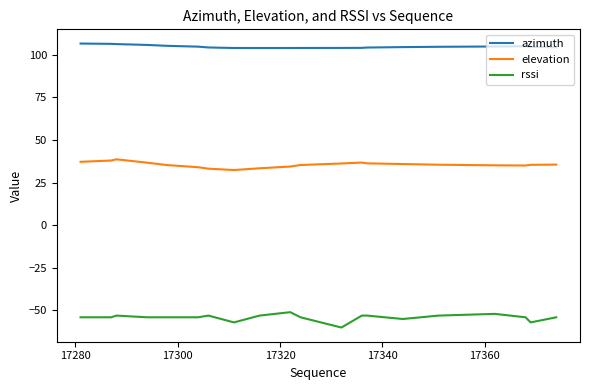

Which series has the largest total across all categories?

azimuth